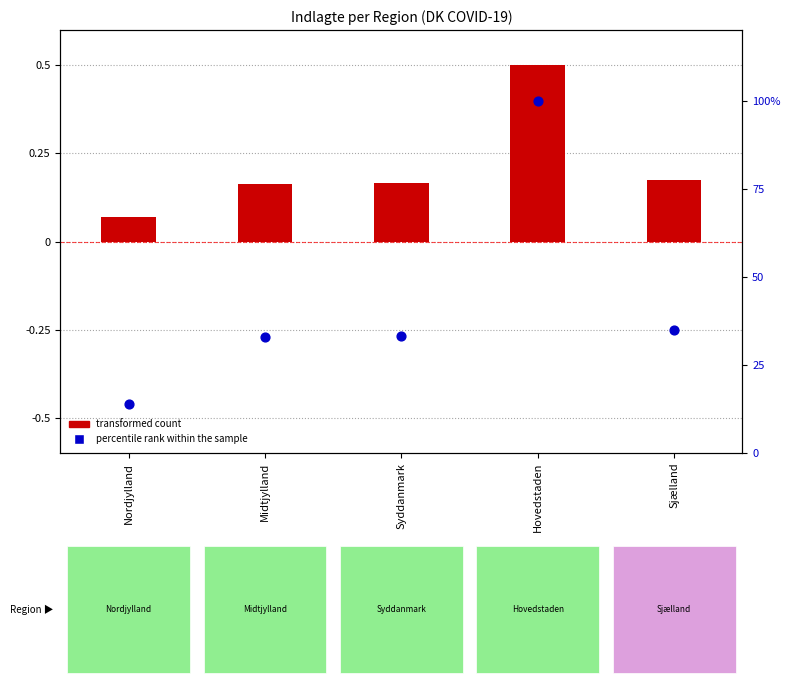

What is the change in value from Syddanmark to Hovedstaden?

+66.8